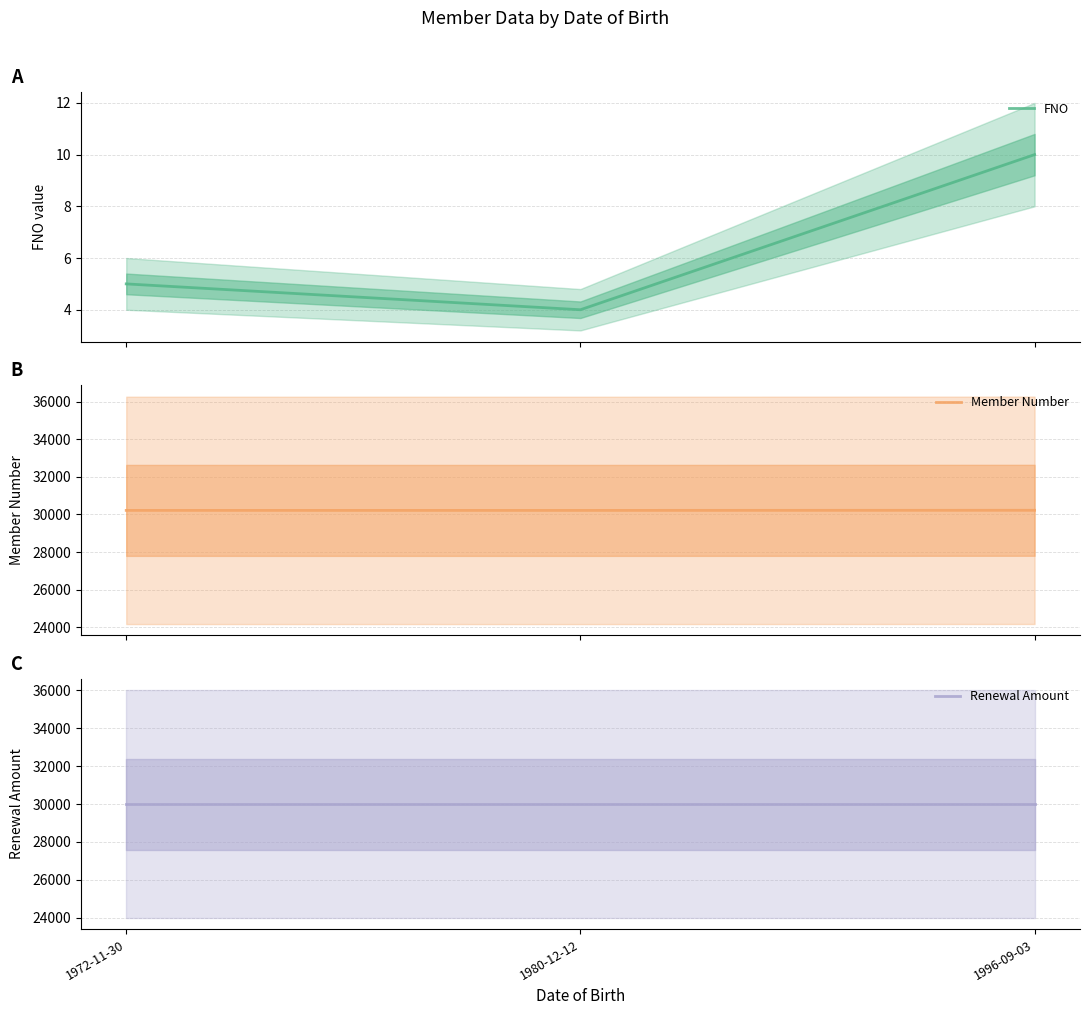

Reading right to left, what are all the values shown in this chart?

FNO: 1996-09-03=10	1980-12-12=4	1972-11-30=5
Member Number: 1996-09-03=30219	1980-12-12=30213	1972-11-30=30214
Renewal Amount: 1996-09-03=30000	1980-12-12=30000	1972-11-30=30000